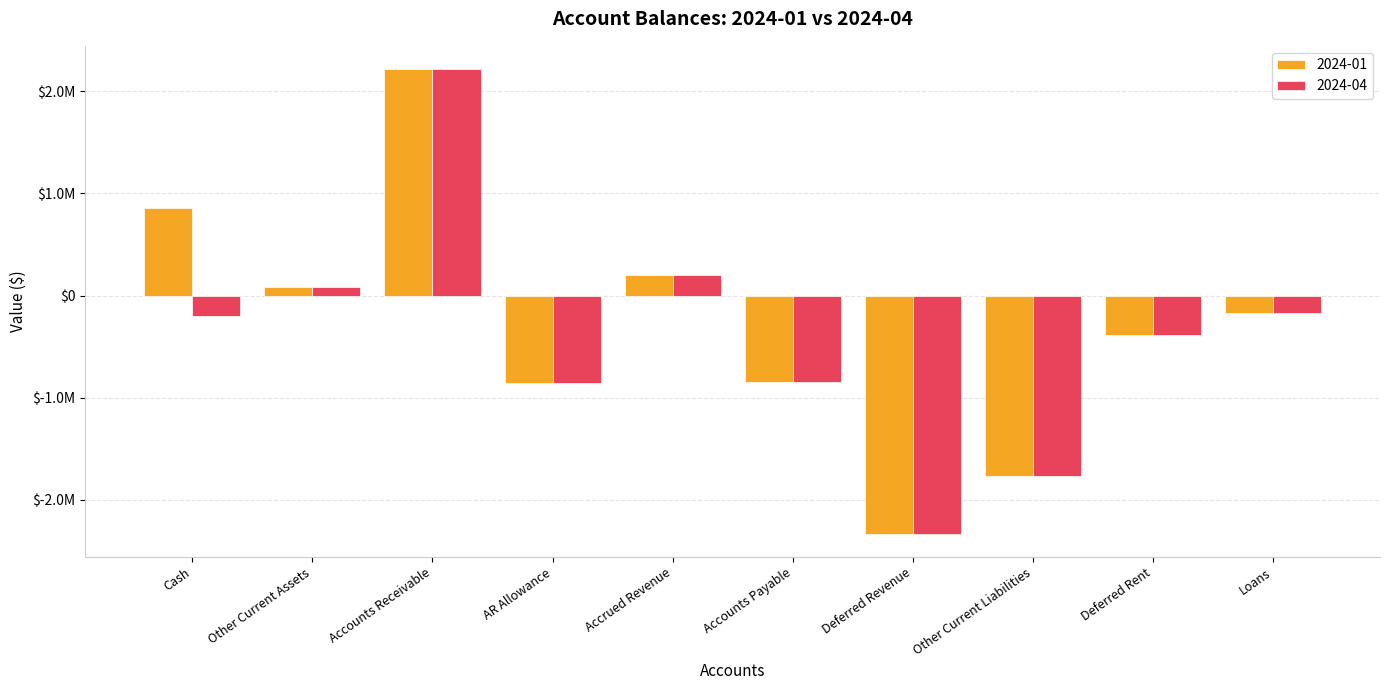

Does the chart contain any negative values?

Yes